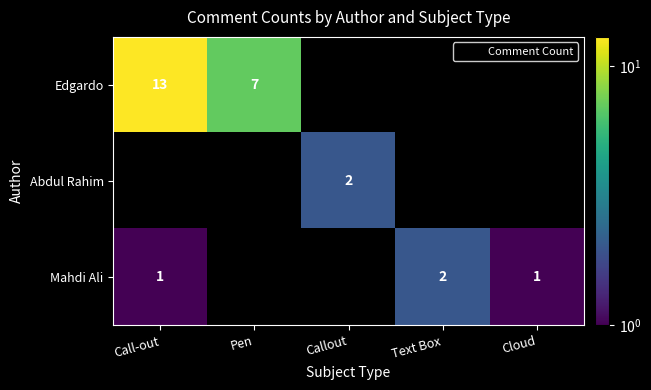

What is the sum of all Mahdi Ali values?

4